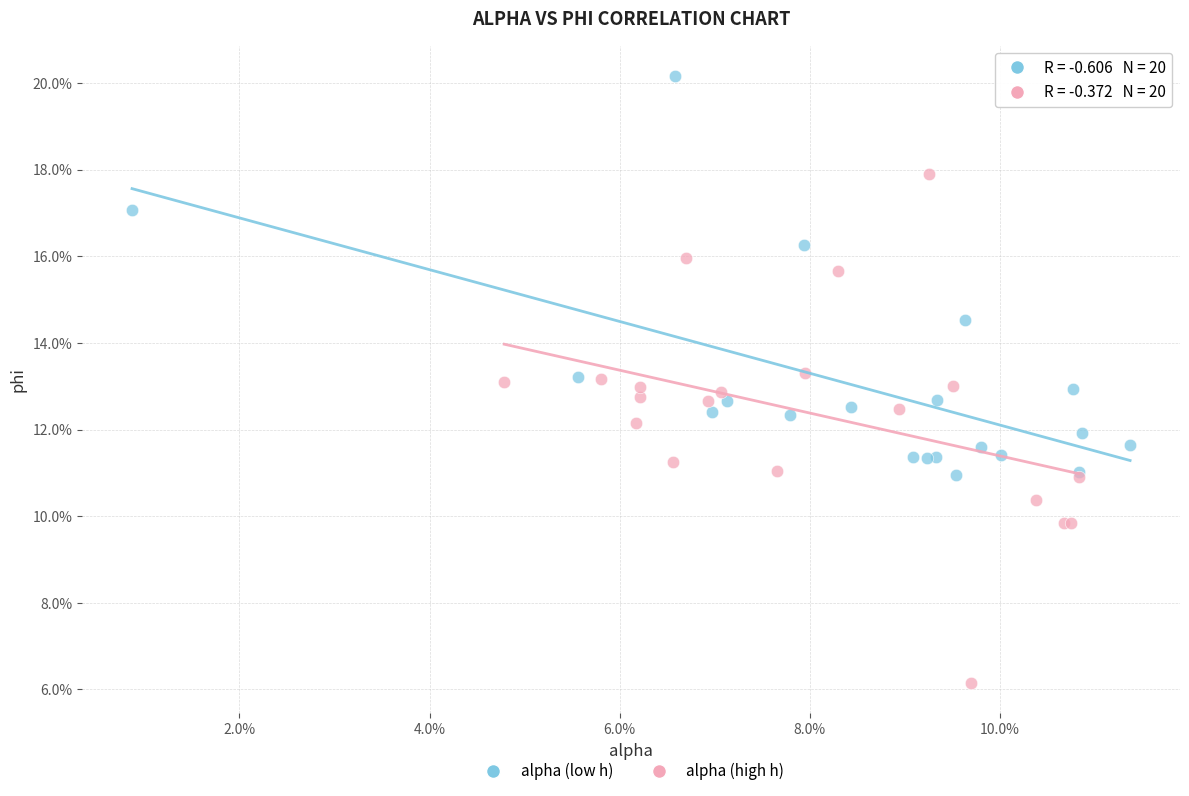

Which series has the largest Y range (max minus min)?

alpha (high h)